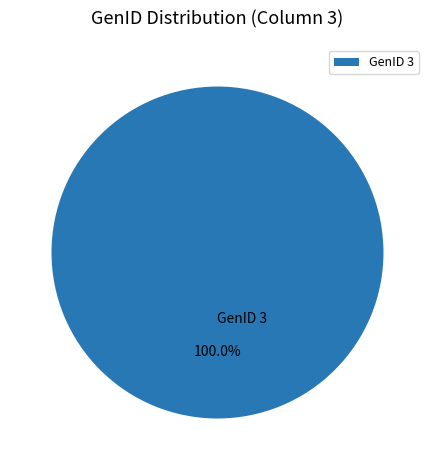

How many slices are in this pie chart?

1